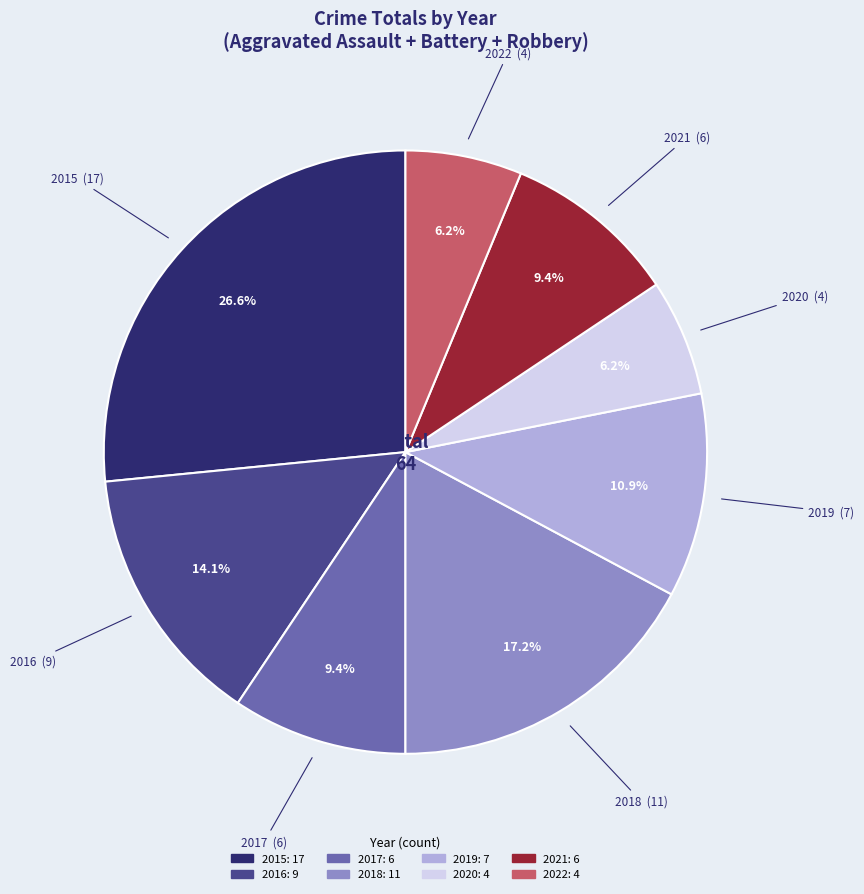

The 2019 slice represents 21% of the pie. True or false?

False